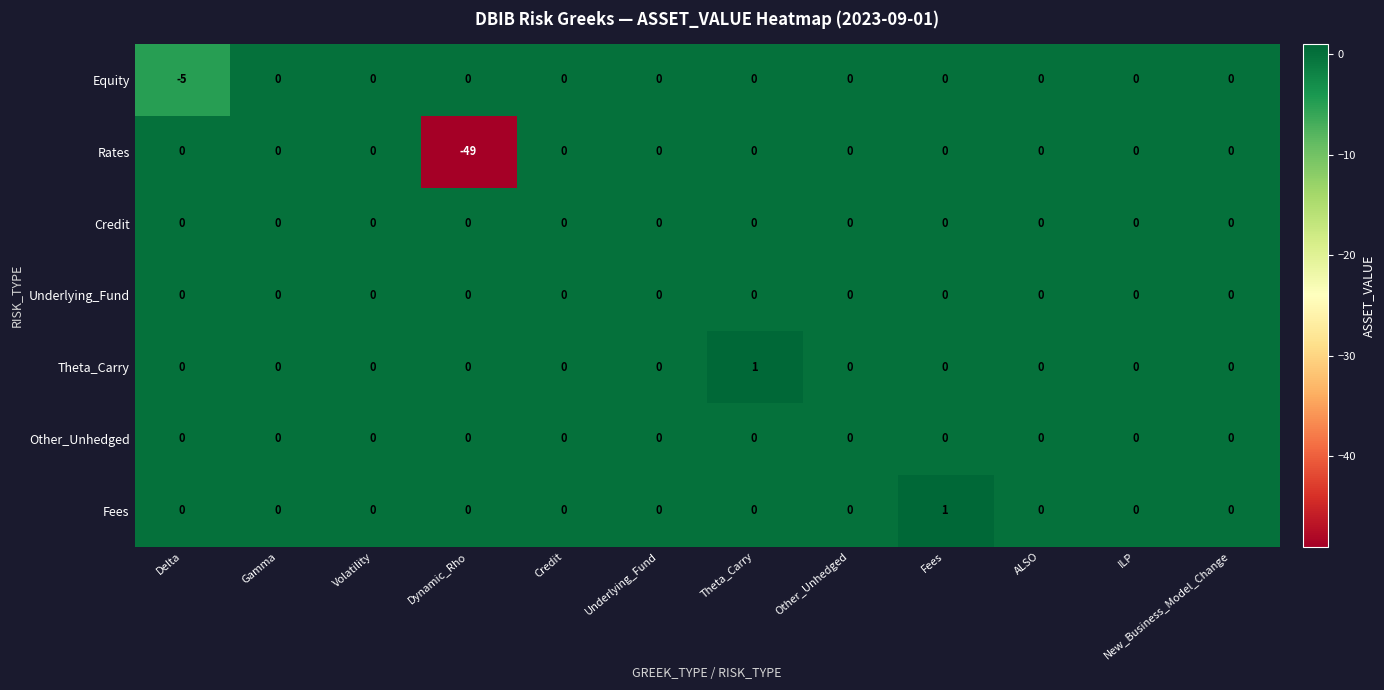

What is the difference between the second highest and minimum values in the Rates series?

49